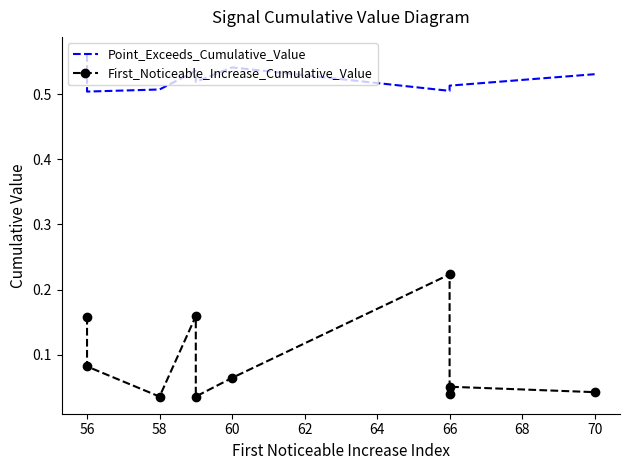

What is the greatest value displayed?

0.6